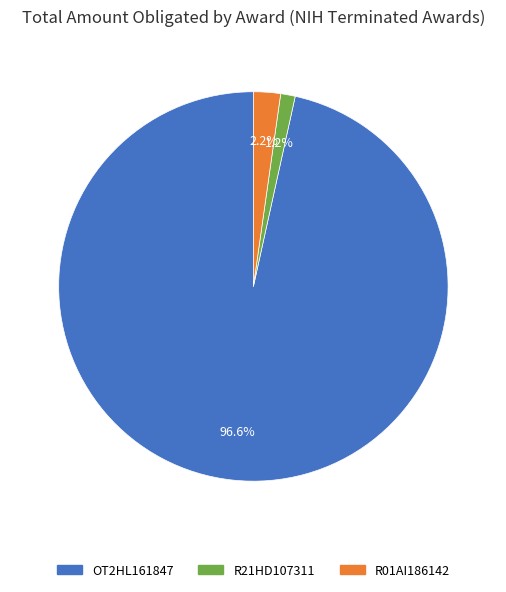

To the nearest percent, what is the difference between the OT2HL161847 and R01AI186142 slice percentages?

94%